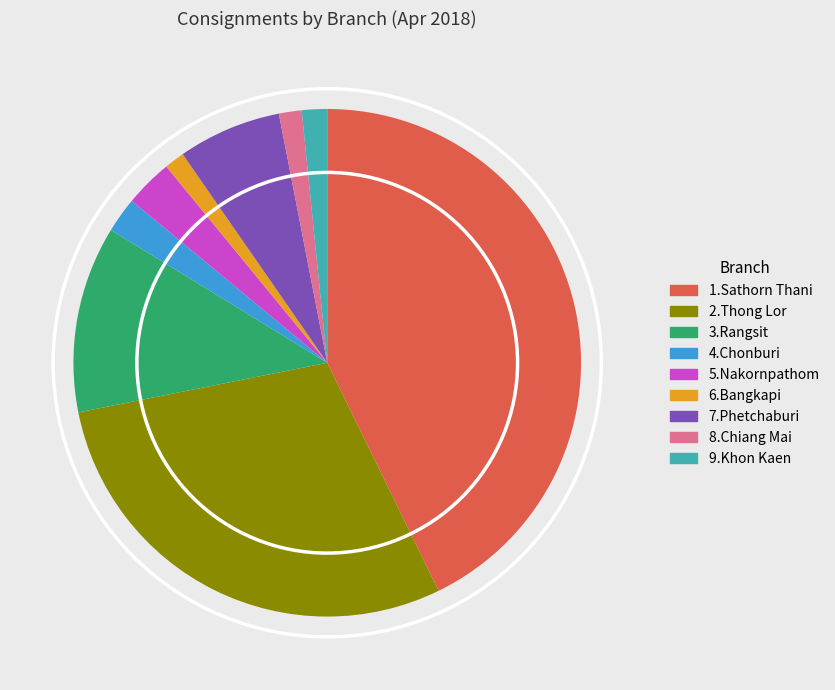

True or false: 9.Khon Kaen accounts for 8% of the total.

False